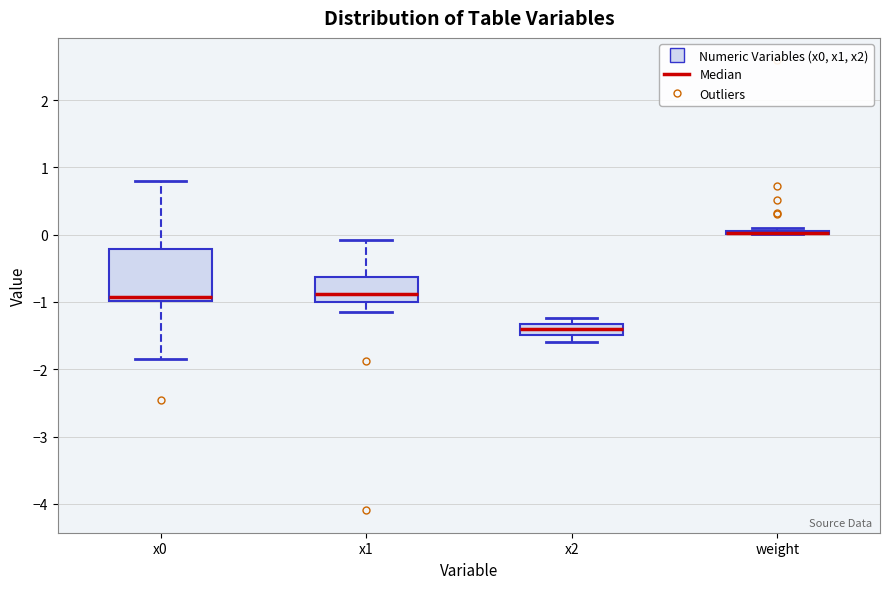

Reading left to right, read every box against the y-axis: the position of its median line, the range the box covers, and the ends of its whiskers. The values are not printed on the chart, so give them approximately, as read against the axis.

x0: median -0.9, box -1.0 to -0.2, whiskers -1.8 to 0.8
x1: median -0.9, box -1.0 to -0.6, whiskers -1.2 to -0.1
x2: median -1.4, box -1.5 to -1.3, whiskers -1.6 to -1.2
weight: box collapsed to a line at 0.0, whiskers 0.0 to 0.1